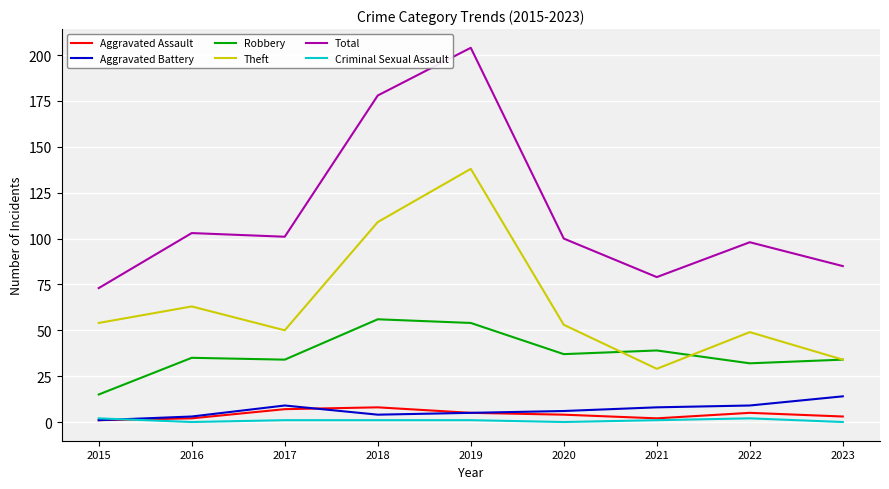

Reading left to right, extract all data points from this chart.

Aggravated Assault: 1	2	7	8	5	4	2	5	3
Aggravated Battery: 1	3	9	4	5	6	8	9	14
Robbery: 15	35	34	56	54	37	39	32	34
Theft: 54	63	50	109	138	53	29	49	34
Total: 73	103	101	178	204	100	79	98	85
Criminal Sexual Assault: 2	0	1	1	1	0	1	2	0